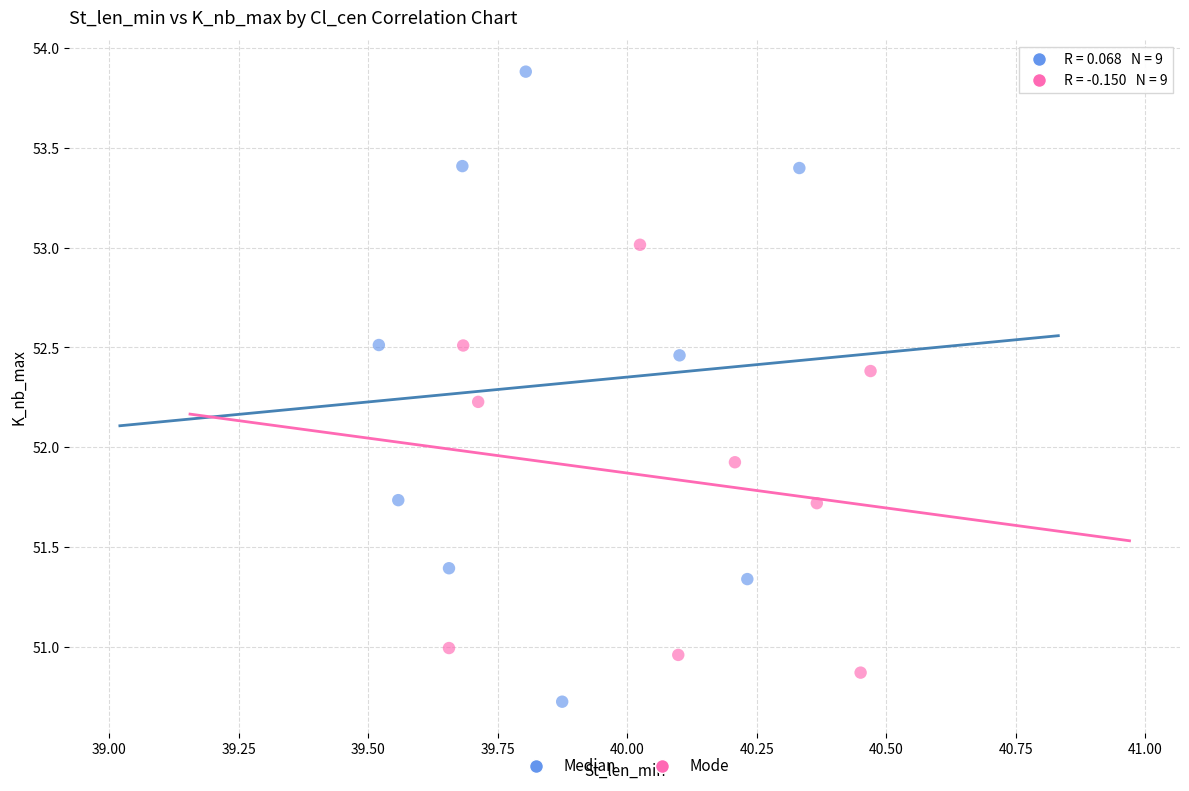

Which series has the largest Y range (max minus min)?

Median